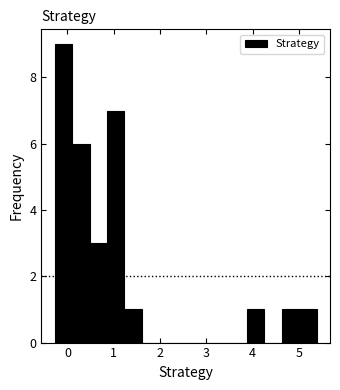

Around what value on the x-axis is the tallest bar? Give the approximate position of its centre, as read against the axis.

-0.1